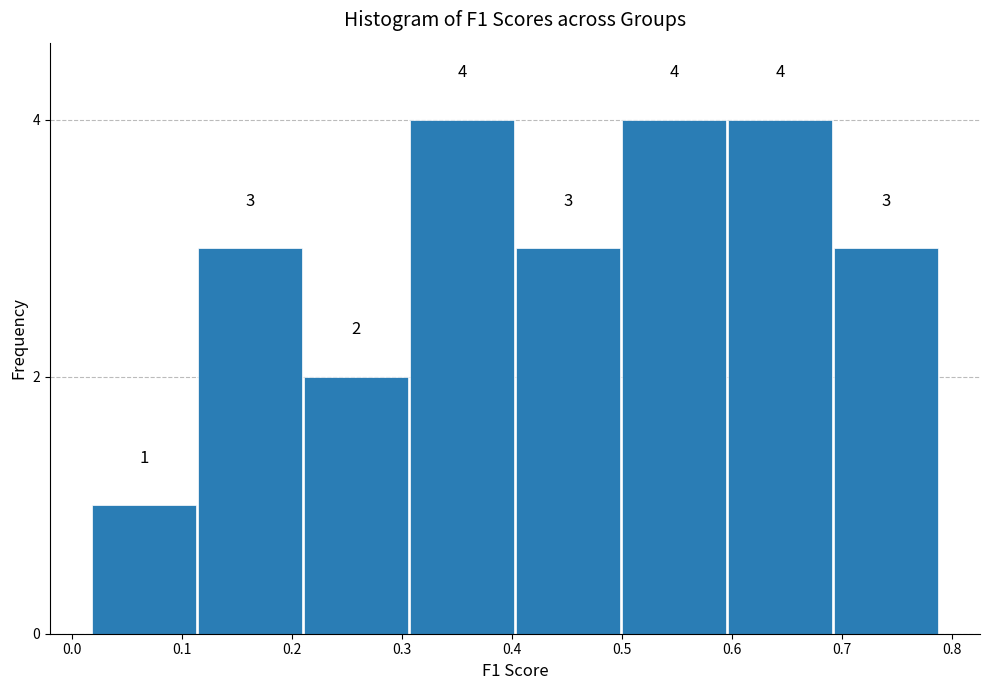

Reading left to right, list every bar in this chart as the range it spans on the x-axis followed by its height. The bar edges are not printed on the chart, so give them approximately, as read against the axis.

0.02 to 0.11: 1
0.11 to 0.21: 3
0.21 to 0.31: 2
0.31 to 0.40: 4
0.40 to 0.50: 3
0.50 to 0.60: 4
0.60 to 0.69: 4
0.69 to 0.79: 3